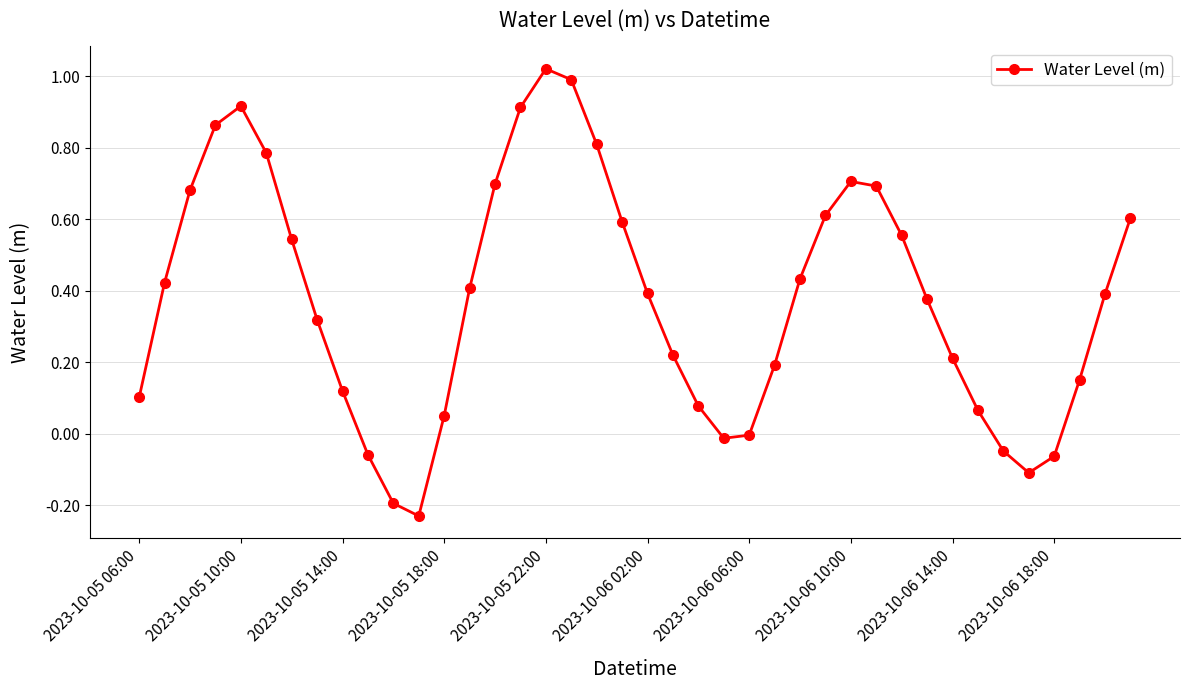

Count the number of categories in the chart.

40